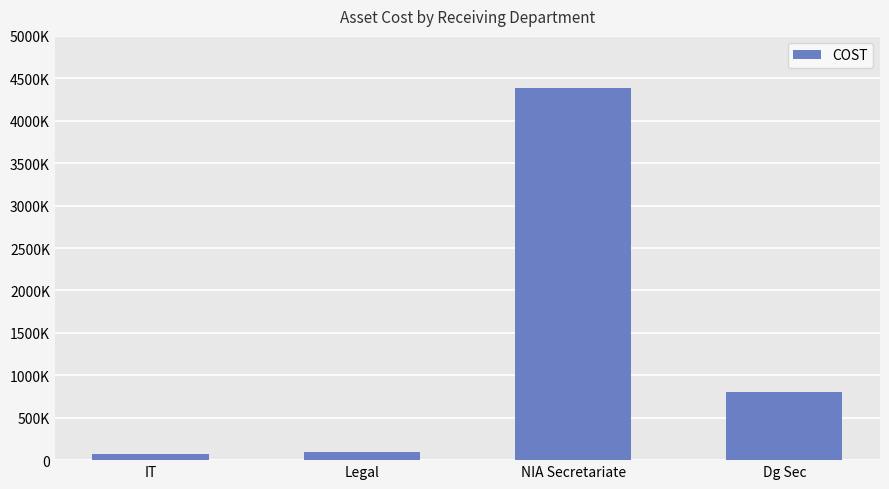

What is the value of the 1st bar from the left?

78000